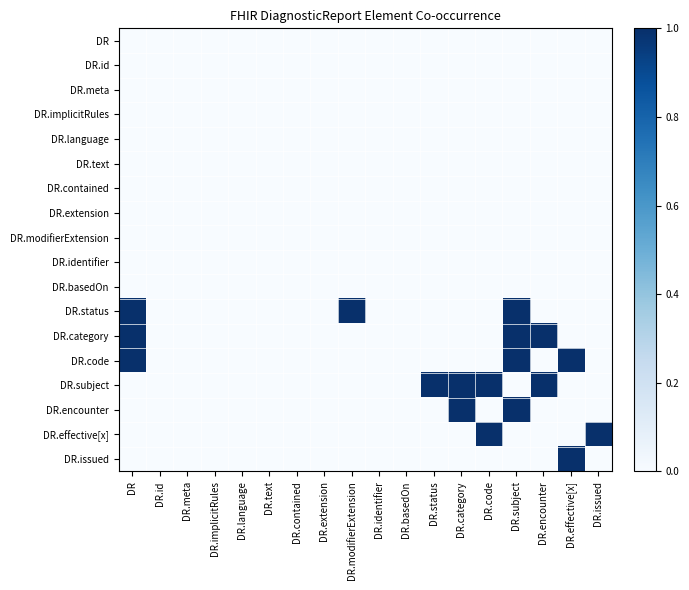

Which series has the largest total across all categories?

DR.subject